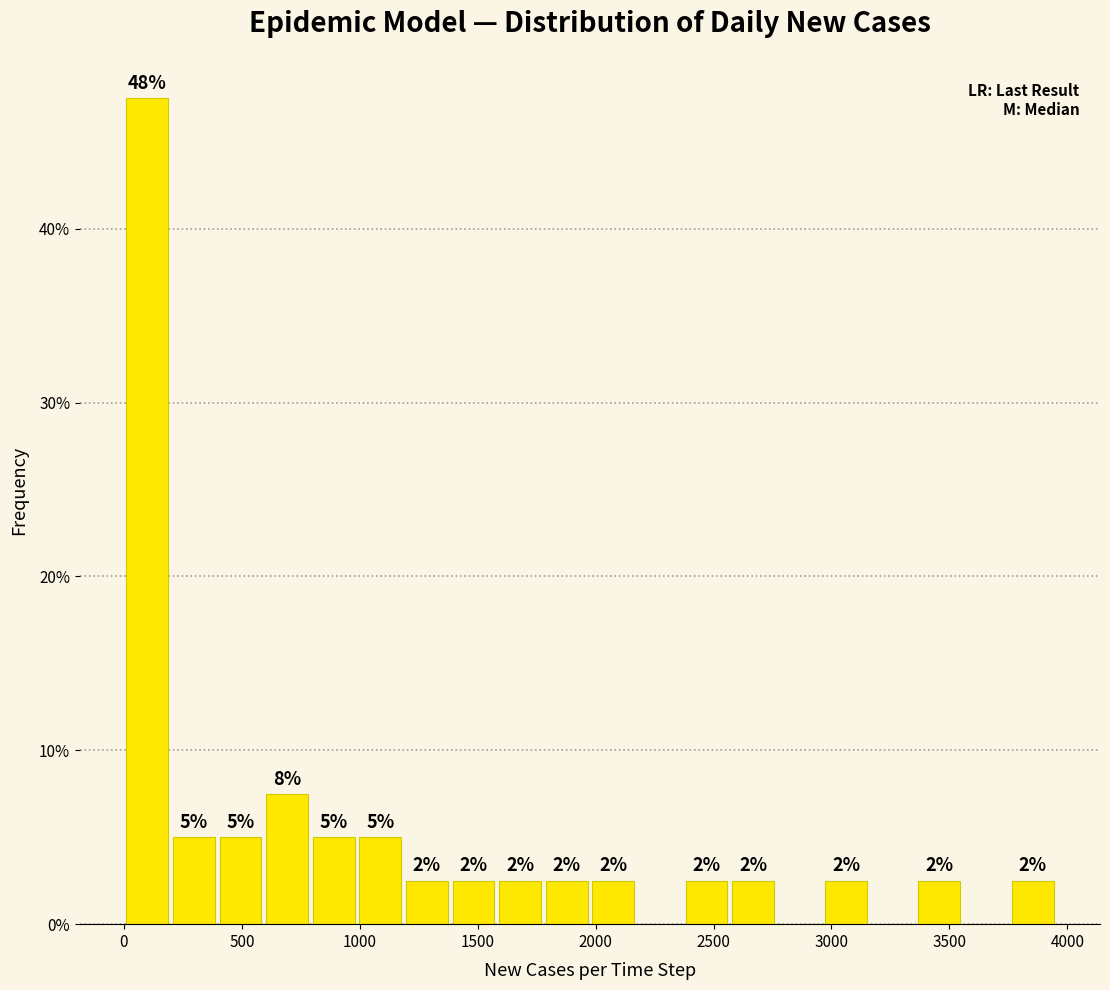

Read against the x-axis, roughly where is the centre of the tallest bar?

100